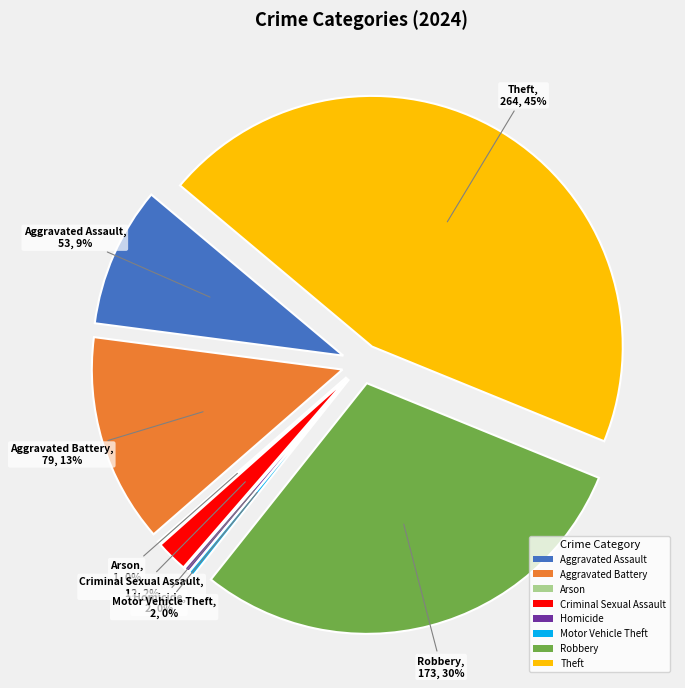

Is there any slice that represents more than half of the pie?

No